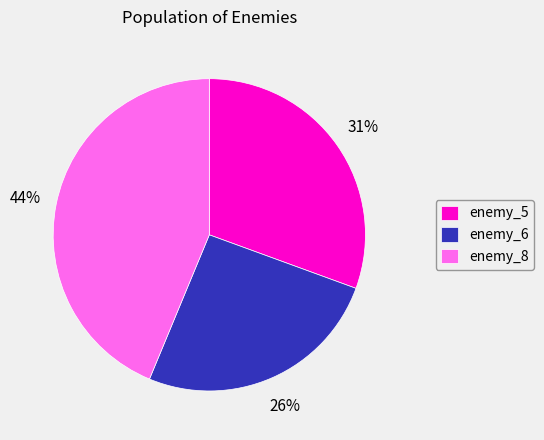

What is the ratio of the value at enemy_5 to the value at enemy_6?

1.2